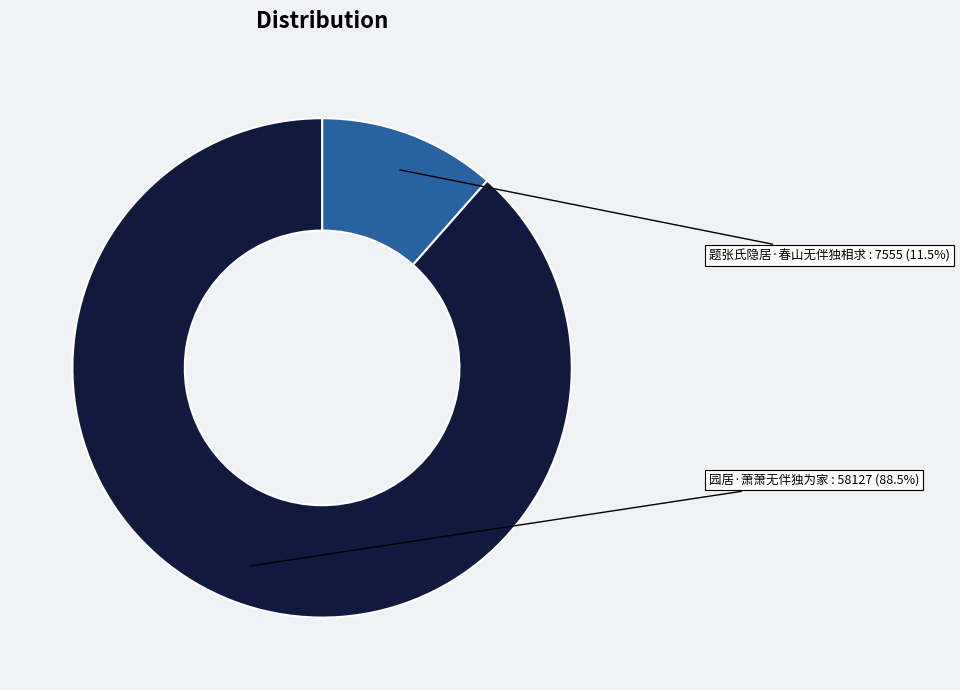

True or false: 园居·萧萧无伴独为家 accounts for 75% of the total.

False